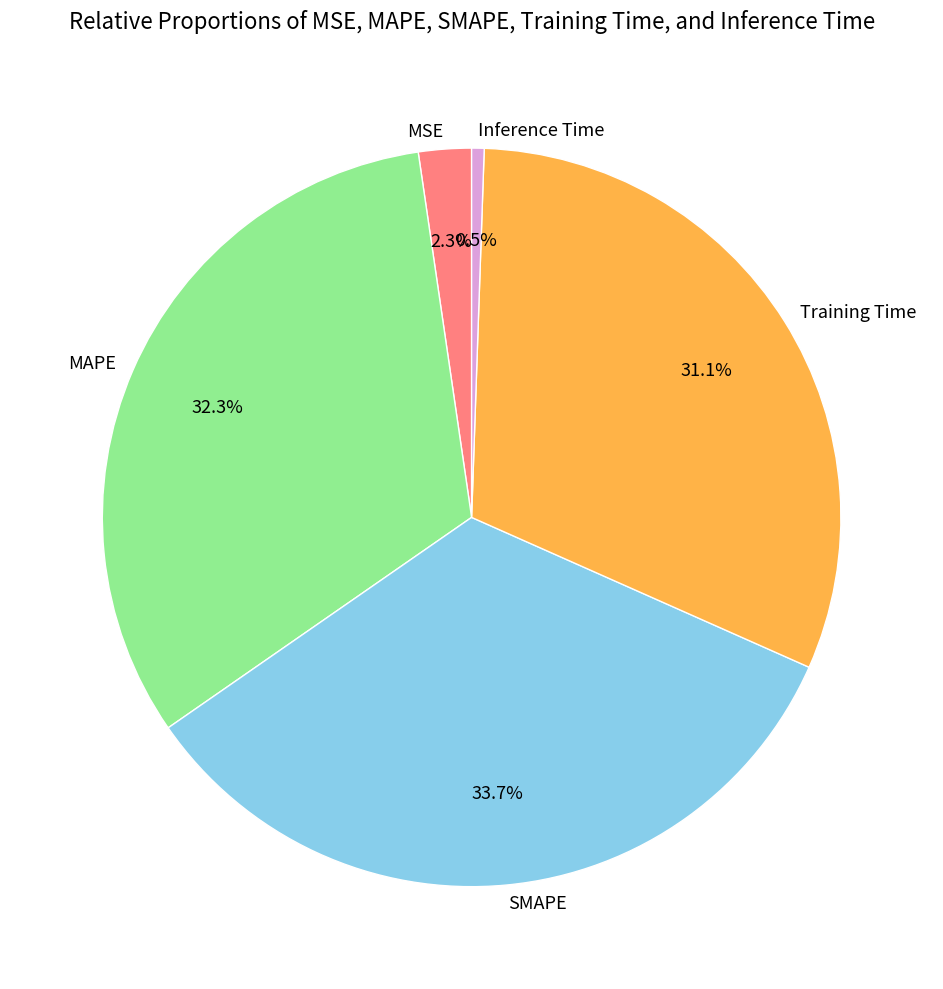

Is the sum of MSE and SMAPE greater than half?

No